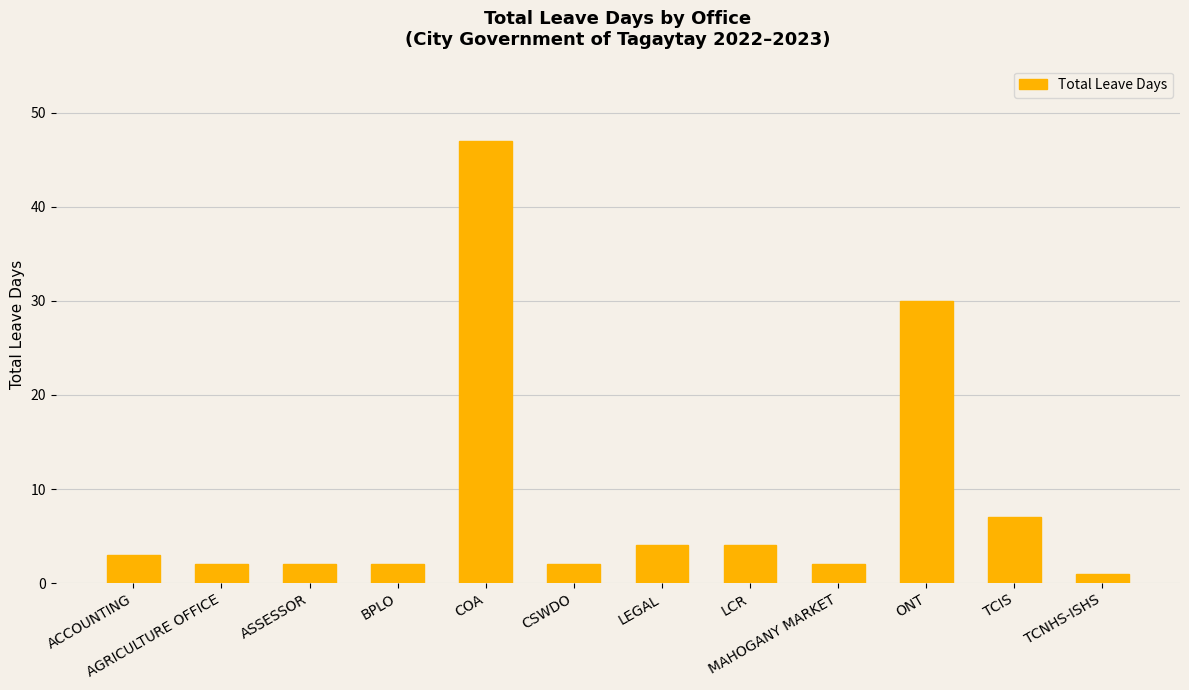

How many bars are there in total?

12